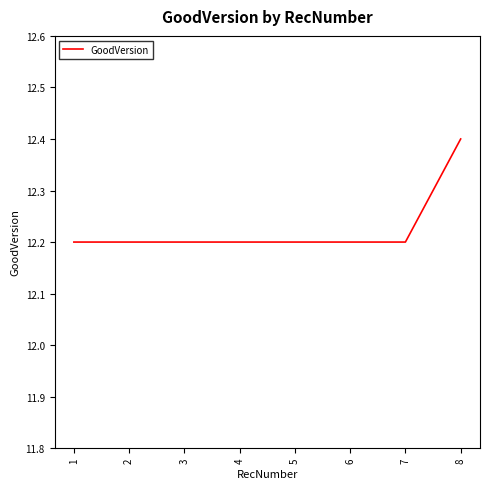

What is the smallest value displayed?

12.2